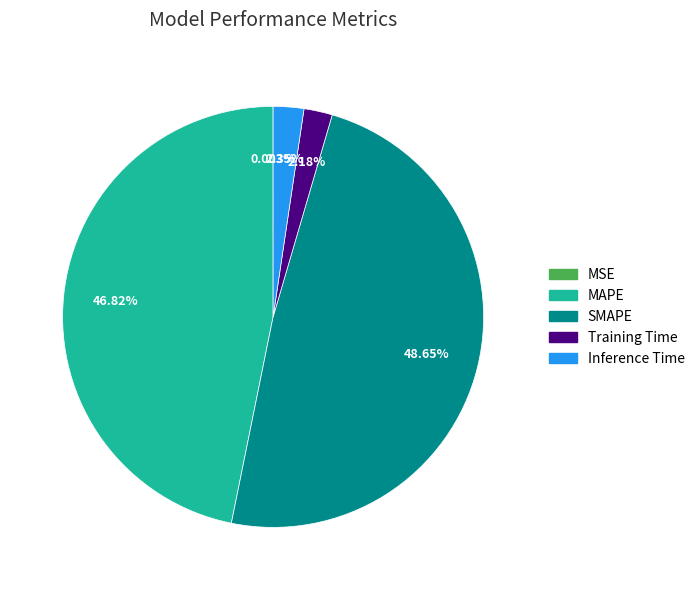

Is SMAPE the majority of the pie?

No